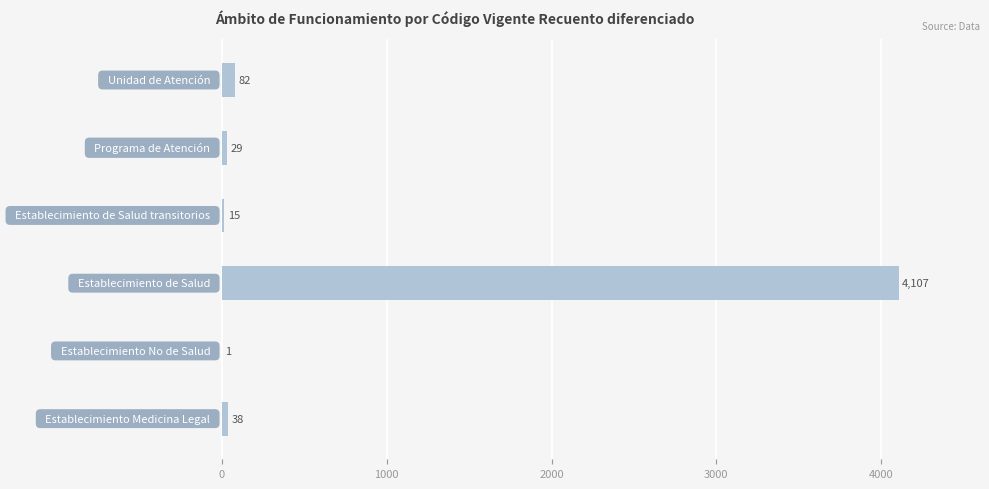

What is the greatest value displayed?

4107